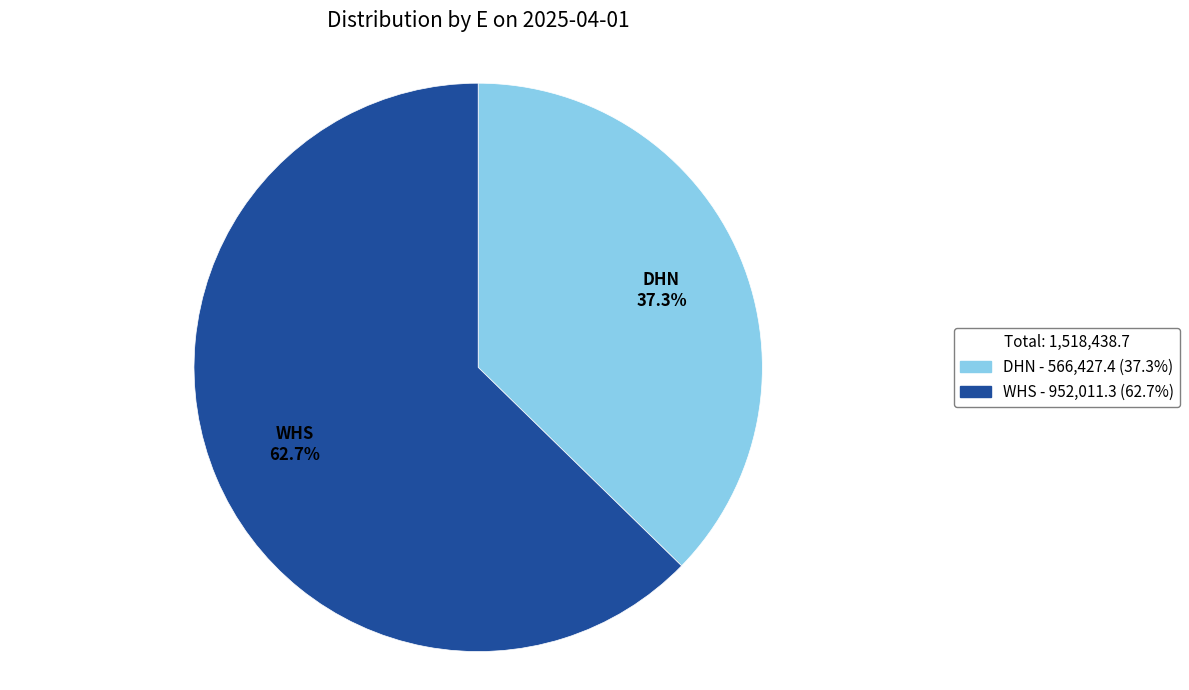

What percentage is the WHS slice, to the nearest percent?

63%